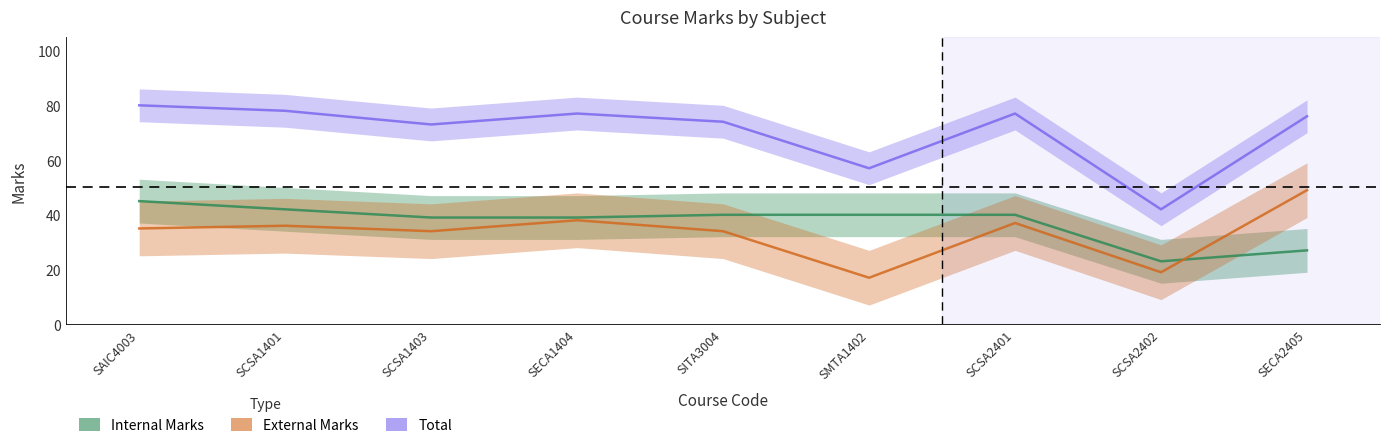

In Total, how many points are higher than both neighbors (excluding endpoints)?

2